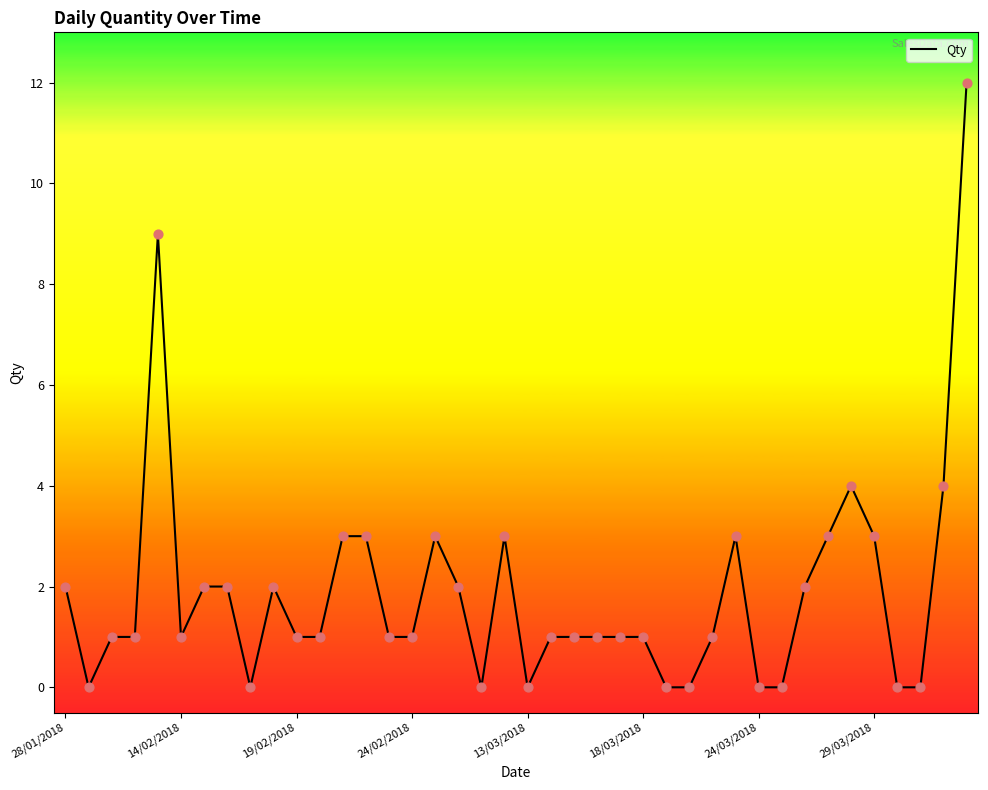

What is the greatest value displayed?

12